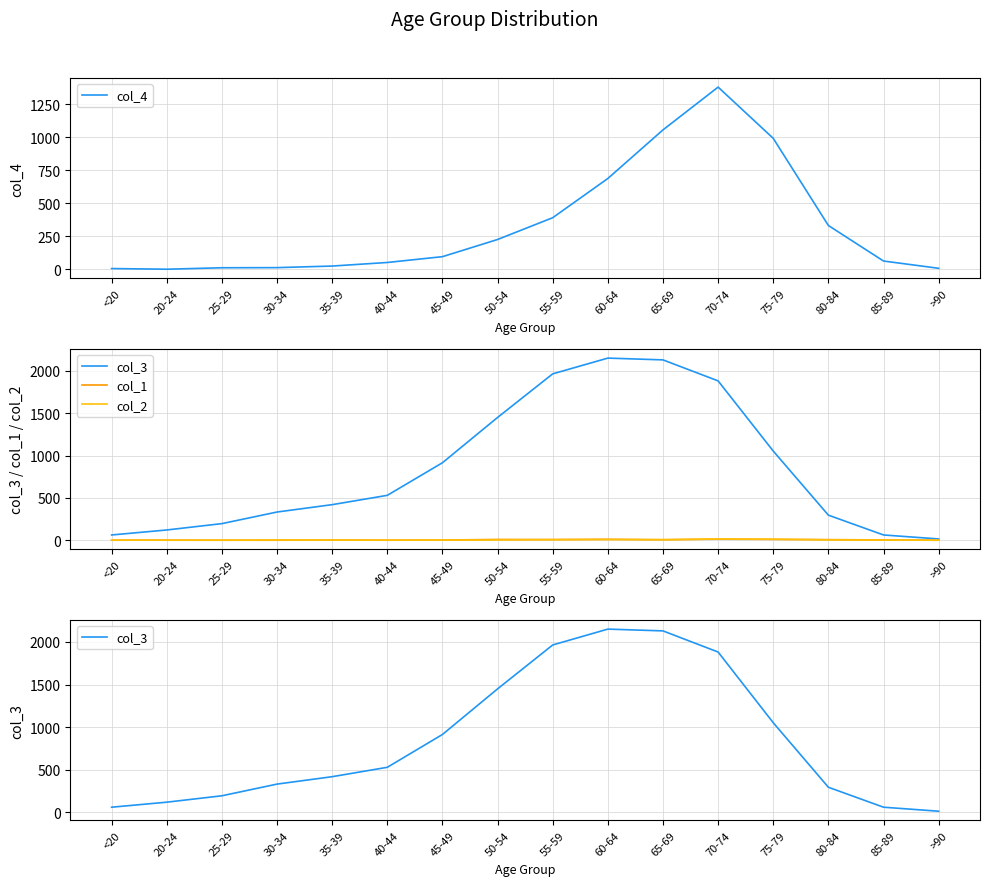

What is the difference between the second highest and second lowest values in the col_2 series?

12